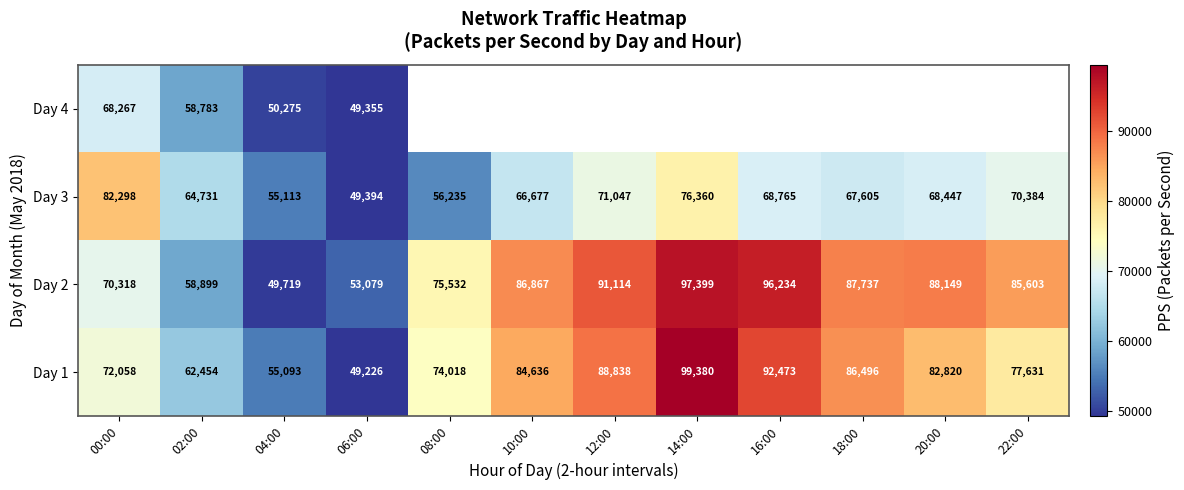

What is the spread (max minus min) of values at 12:00?

20067.2